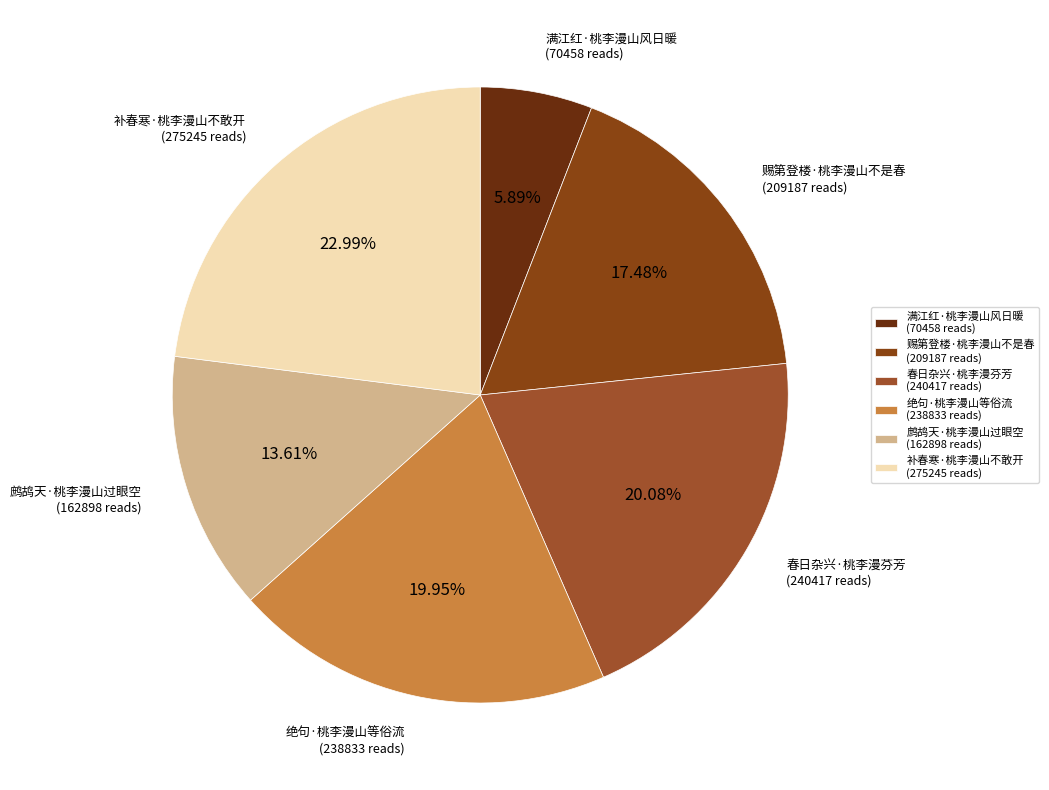

Which slice is the smallest?

满江红·桃李漫山风日暖